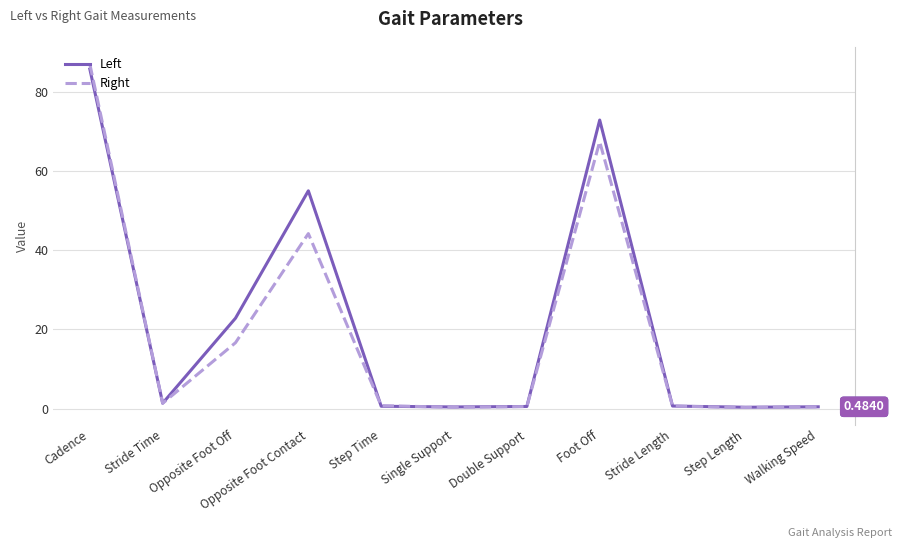

Where is Right nearest to the value 43?

Opposite Foot Contact